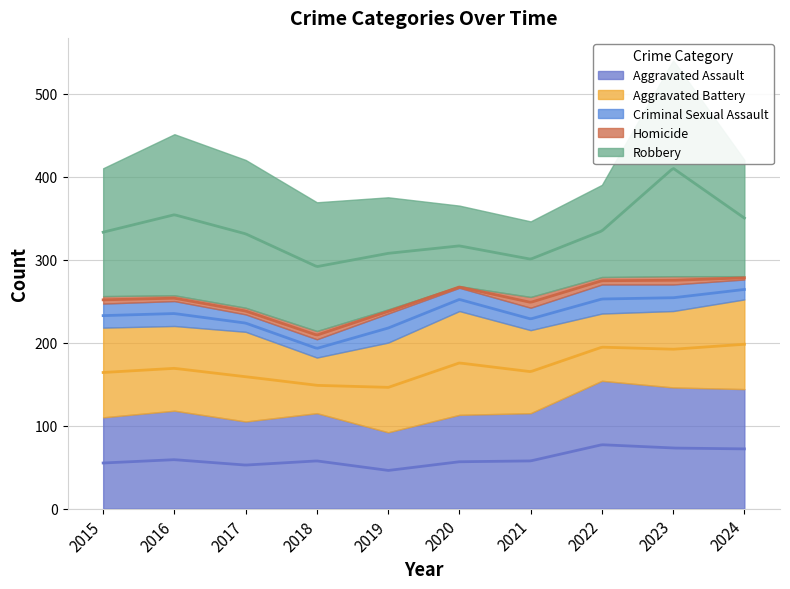

What is the value of the Homicide point at the 6th from the left?

2